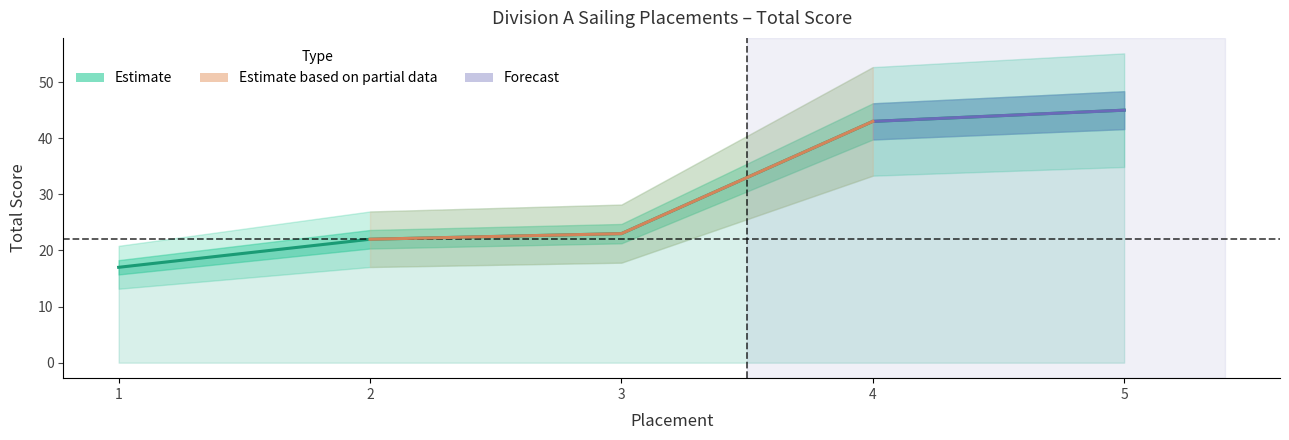

Approximately how many times larger is the value at 2 compared to 3?

1.0